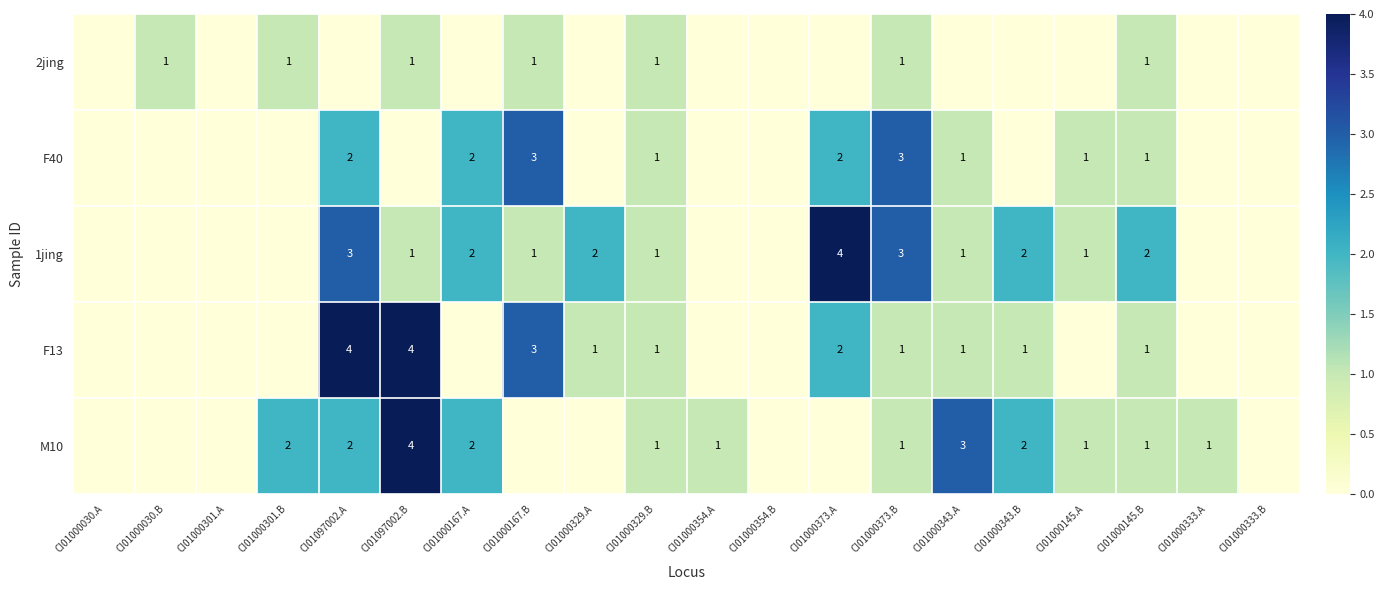

What is the total value across all series at CI01000329.B?

5